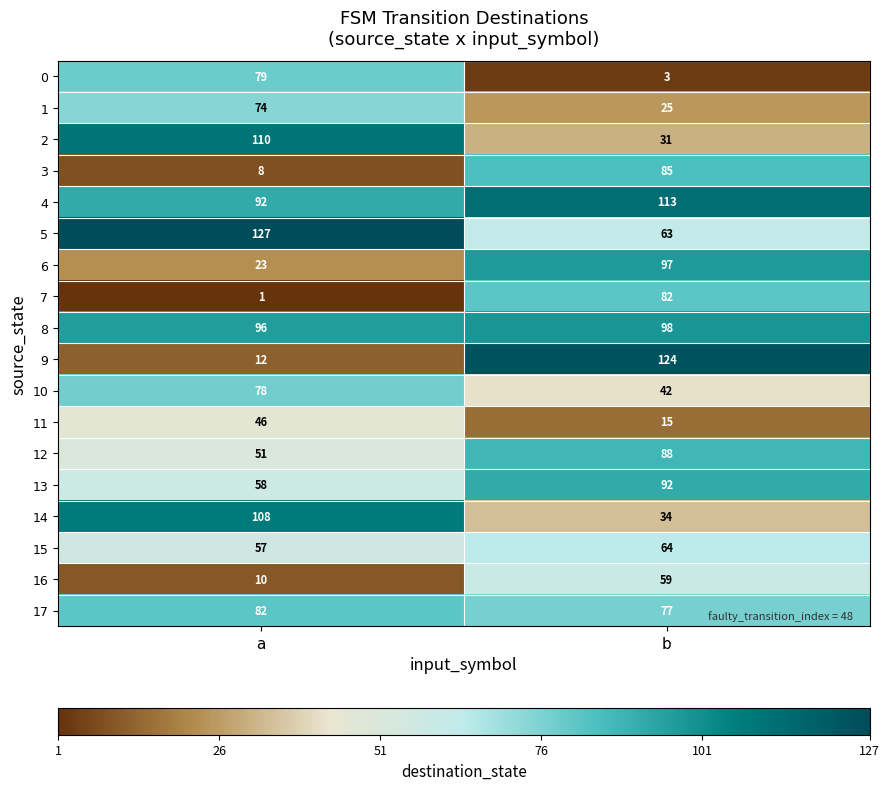

What is the highest value of the 9 series?

124